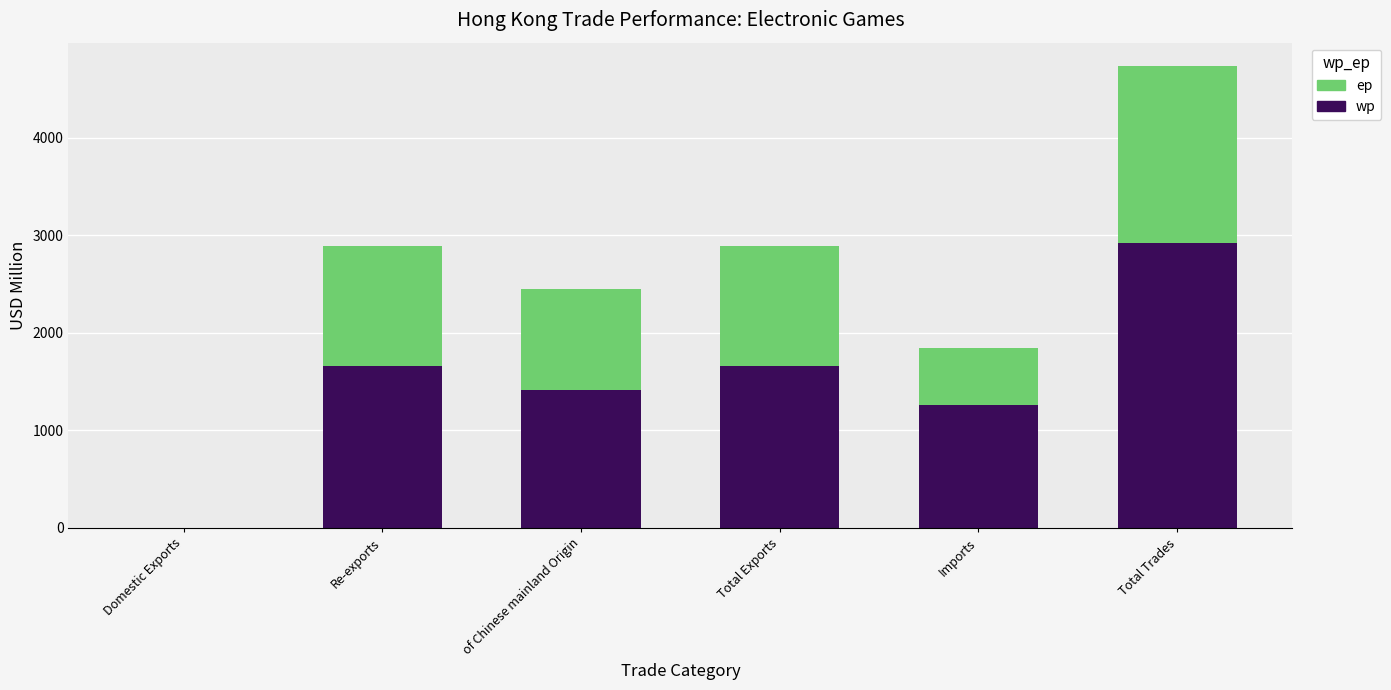

What is the sum of all wp values?

8909.3